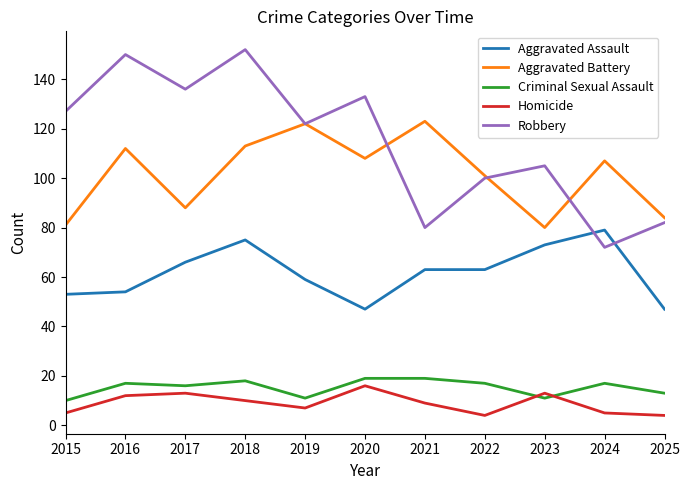

Reading right to left, what are all the values shown in this chart?

Aggravated Assault: 2025=47	2024=79	2023=73	2022=63	2021=63	2020=47	2019=59	2018=75	2017=66	2016=54	2015=53
Aggravated Battery: 2025=84	2024=107	2023=80	2022=101	2021=123	2020=108	2019=122	2018=113	2017=88	2016=112	2015=81
Criminal Sexual Assault: 2025=13	2024=17	2023=11	2022=17	2021=19	2020=19	2019=11	2018=18	2017=16	2016=17	2015=10
Homicide: 2025=4	2024=5	2023=13	2022=4	2021=9	2020=16	2019=7	2018=10	2017=13	2016=12	2015=5
Robbery: 2025=82	2024=72	2023=105	2022=100	2021=80	2020=133	2019=122	2018=152	2017=136	2016=150	2015=127